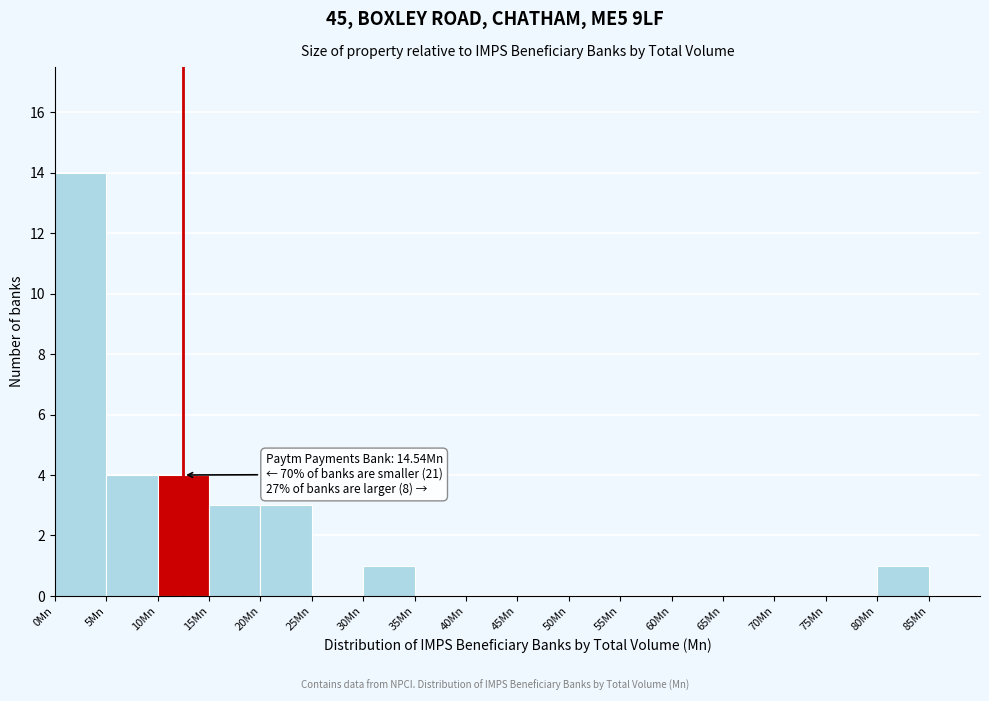

Over which range of the x-axis is the bar tallest?

0 to 5